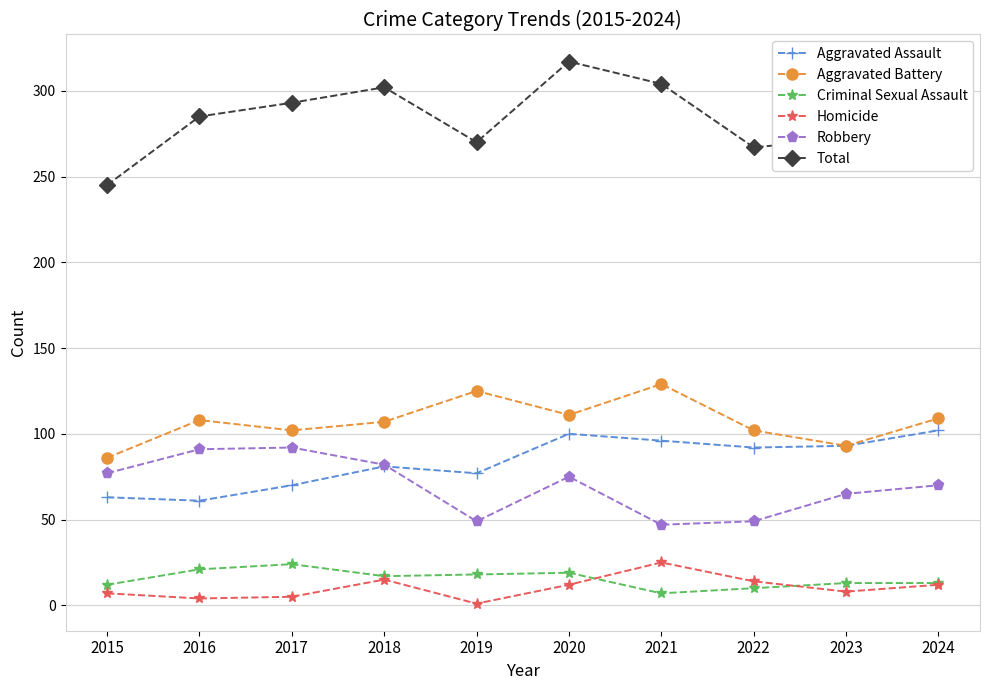

How many interior local peaks does the Aggravated Battery series have?

3